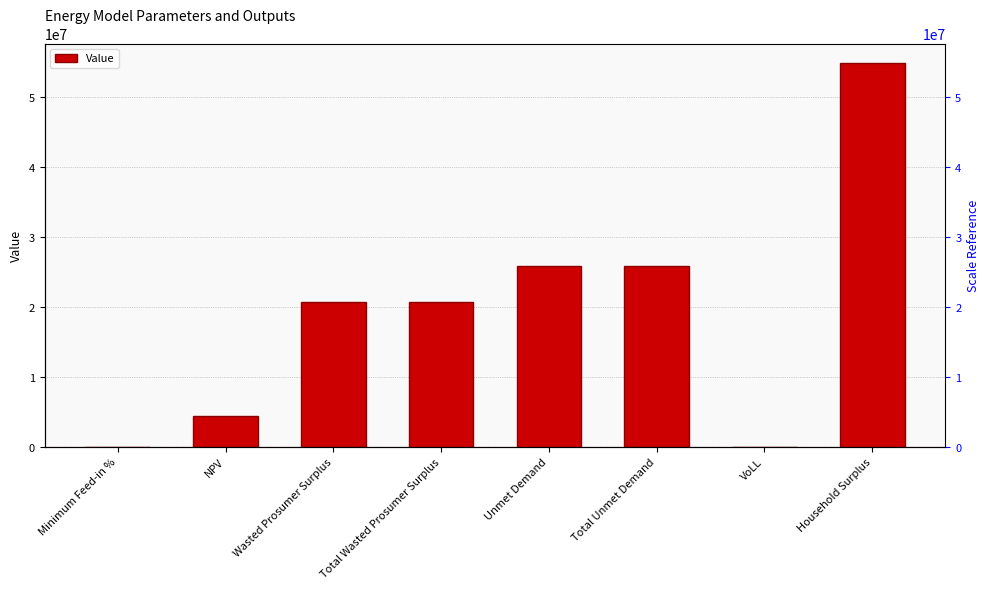

What is the difference between the maximum and minimum values?

54947749.9